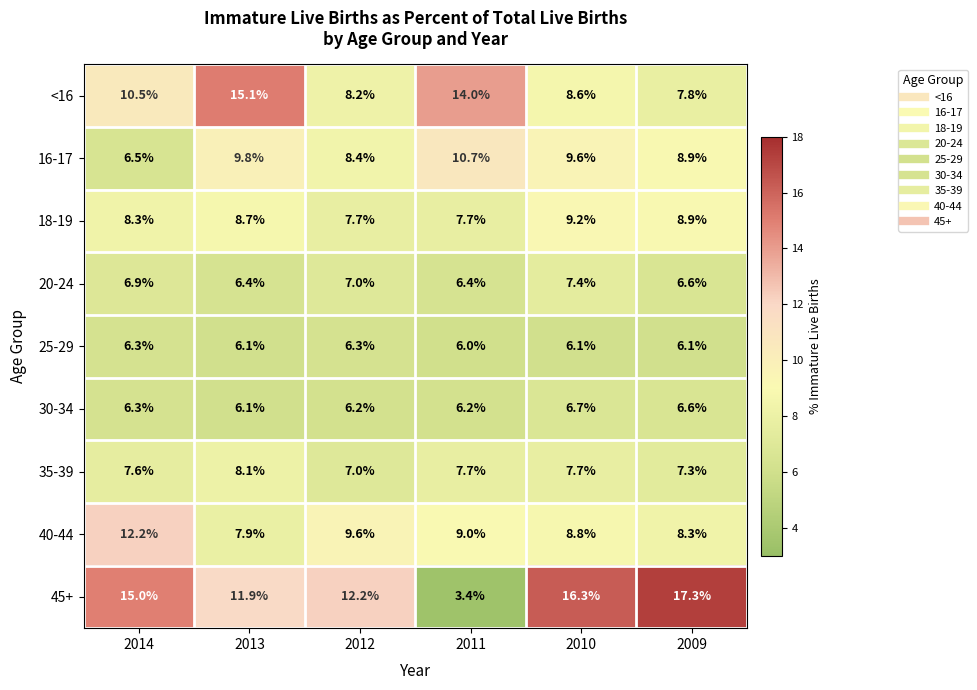

What is the difference between the 16-17 values at 2009 and 2010?

0.7